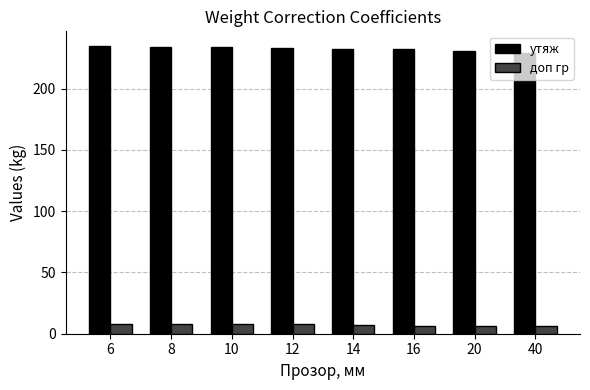

What is the total value across all series at 12?

241